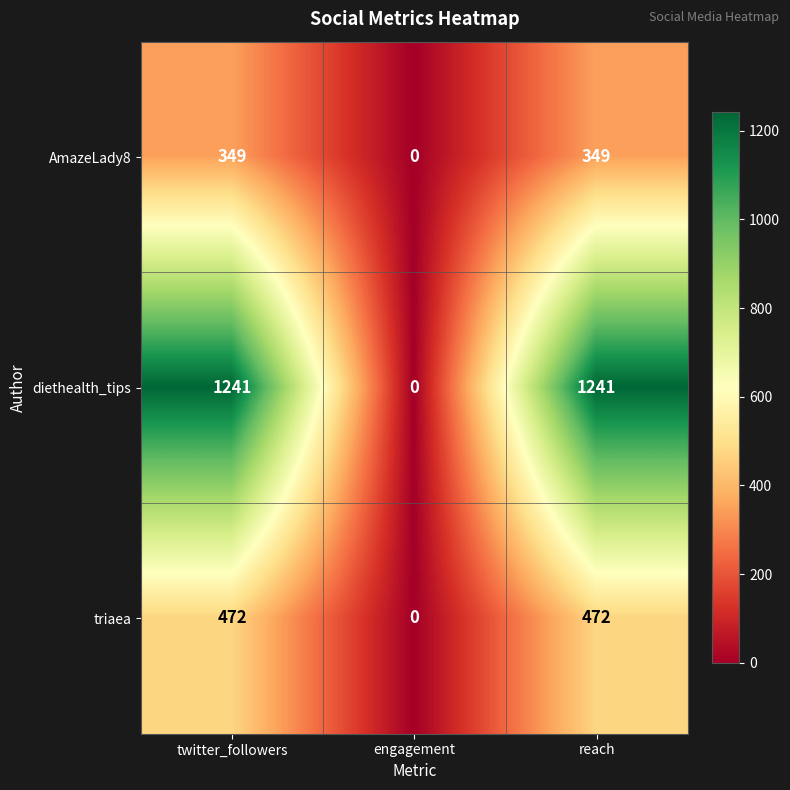

At which label does diethealth_tips reach its minimum?

engagement